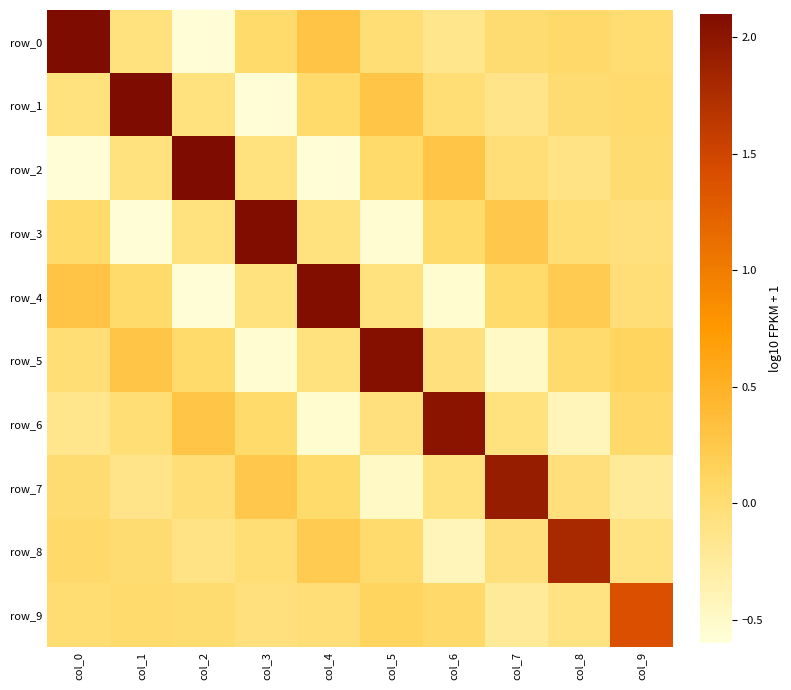

What is the greatest value displayed?

2.1